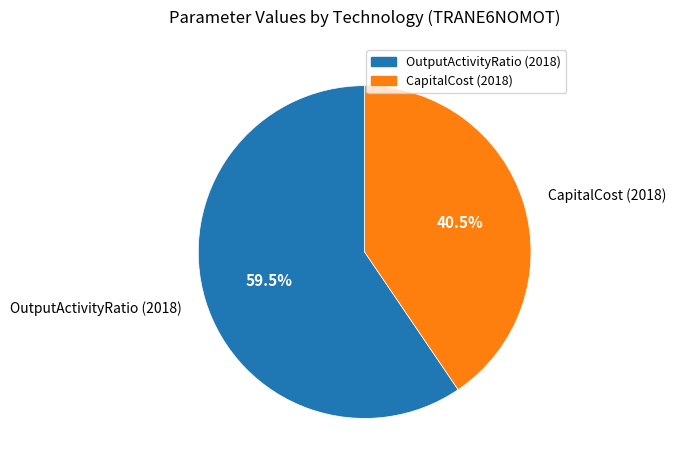

What portion of the pie excludes OutputActivityRatio (2018)?

40.5%